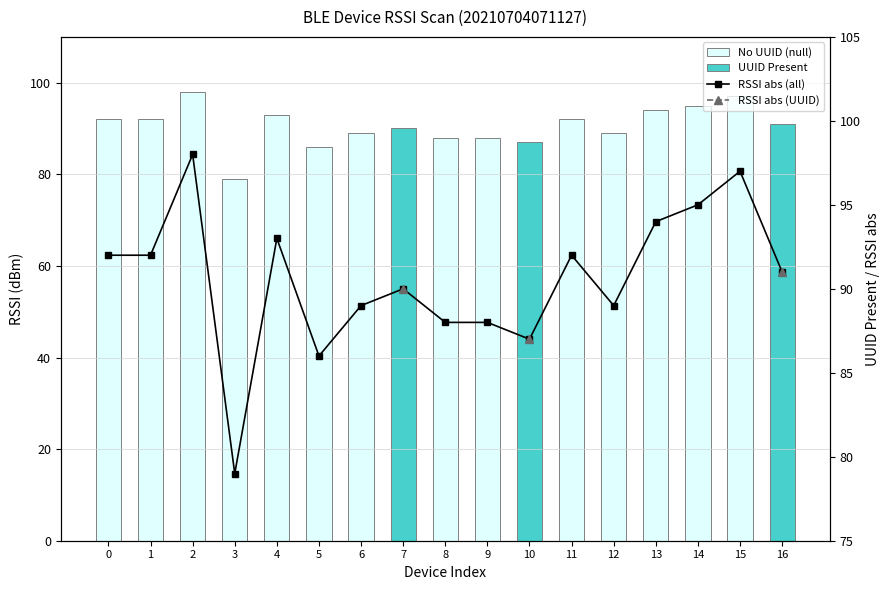

At 0, list the series in order from smallest to largest.

UUID Present, No UUID (null), RSSI abs (all), RSSI abs (UUID)